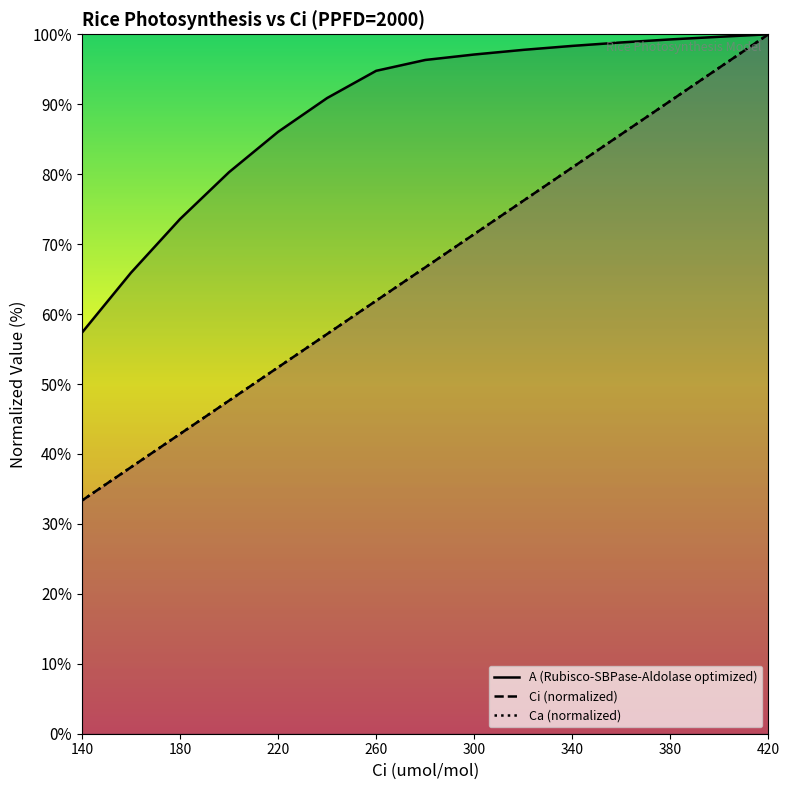

What is the value of the A (Rubisco-SBPase-Aldolase optimized) point at the 12th from the left?

98.8